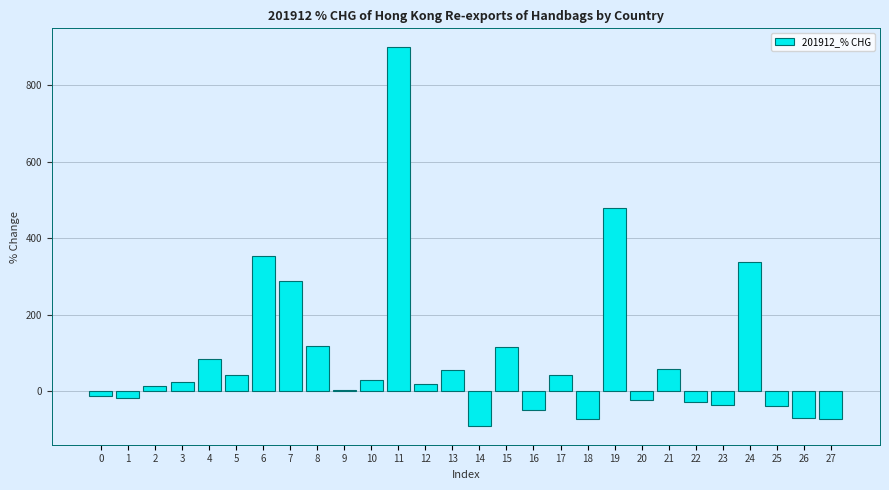

The value at 23 is -36.4. True or false?

True